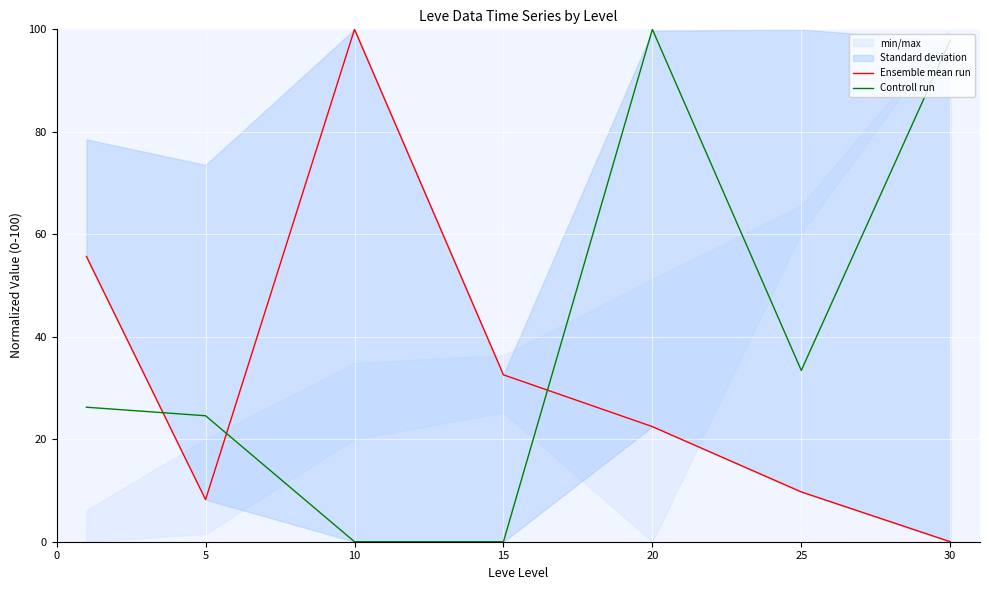

What is the total value across all series at 10?

100.0